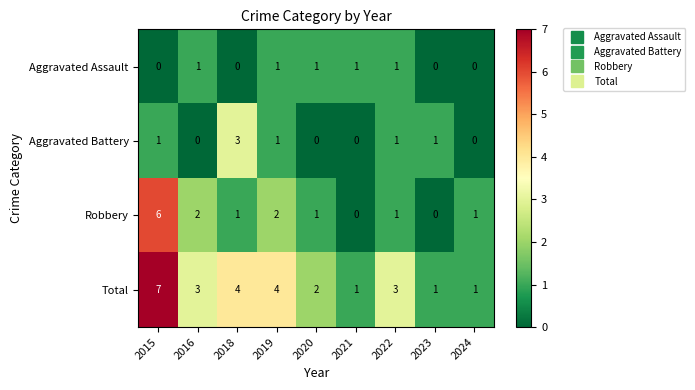

What is the spread (max minus min) of values at 2018?

4